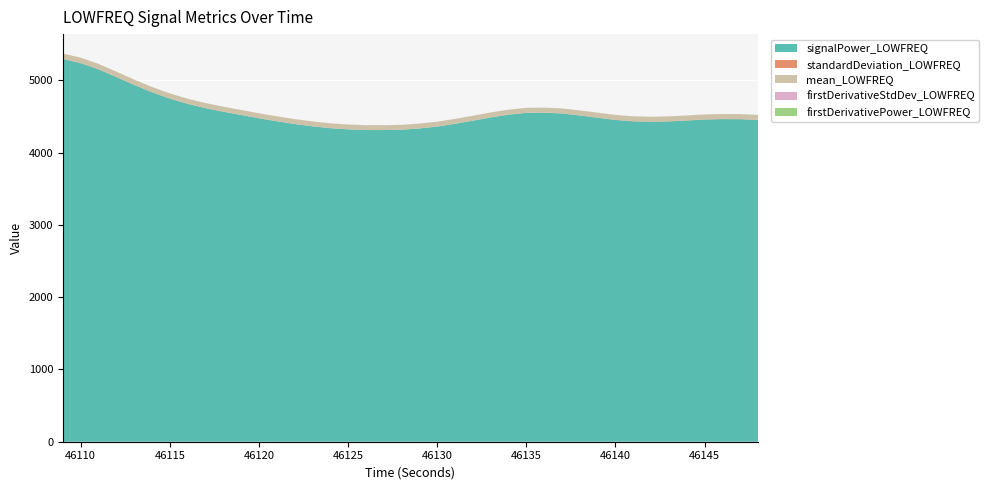

Reading left to right, what are all the values shown in this chart?

mean_LOWFREQ: 72.5	72.2	71.7	71.0	70.3	69.6	68.9	68.4	67.9	67.6	67.2	66.9	66.6	66.4	66.1	65.9	65.8	65.7	65.7	65.8	65.9	66.1	66.4	66.7	67.0	67.2	67.3	67.3	67.2	66.9	66.7	66.5	66.4	66.4	66.6	66.7	66.9	66.9	66.9	66.8
standardDeviation_LOWFREQ: 3.0	3.3	3.6	3.6	3.4	3.1	2.7	2.5	2.3	2.1	2.0	1.8	1.6	1.3	1.0	0.7	0.4	0.2	0.1	0.3	0.7	1.0	1.4	1.8	2.0	2.0	1.9	2.0	2.2	2.5	2.8	3.0	3.0	3.0	3.0	3.1	3.2	3.3	3.3	3.2
signalPower_LOWFREQ: 5294.4	5237.1	5151.4	5045.1	4935.5	4834.2	4746.8	4673.6	4615.2	4565.0	4519.8	4474.3	4433.1	4395.0	4363.4	4337.8	4321.5	4311.9	4311.8	4316.8	4333.9	4359.6	4398.0	4440.6	4486.0	4523.9	4549.1	4552.1	4540.9	4513.1	4482.1	4451.1	4431.7	4425.6	4431.5	4443.0	4457.0	4463.0	4461.6	4450.7
firstDerivativeStdDev_LOWFREQ: 0.4	0.3	0.2	0.1	0.1	0.2	0.2	0.2	0.2	0.2	0.2	0.2	0.2	0.3	0.4	0.5	0.7	0.8	1.0	0.7	0.6	0.4	0.3	0.2	0.2	0.3	0.4	0.5	0.5	0.4	0.4	0.4	0.4	0.4	0.5	0.4	0.4	0.4	0.4	0.4
firstDerivativePower_LOWFREQ: 0.1	0.1	0.1	0.1	0.1	0.1	0.1	0.1	0.0	0.0	0.1	0.1	0.1	0.1	0.2	0.2	0.4	0.5	0.6	0.4	0.3	0.2	0.1	0.1	0.1	0.1	0.2	0.2	0.2	0.2	0.2	0.1	0.2	0.2	0.2	0.2	0.2	0.2	0.2	0.2